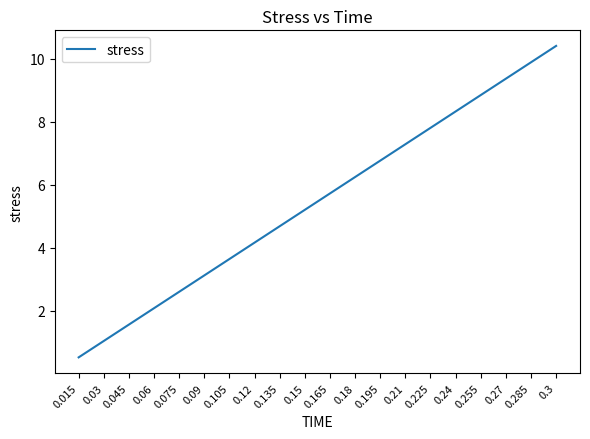

What is the maximum value shown in the chart?

10.4